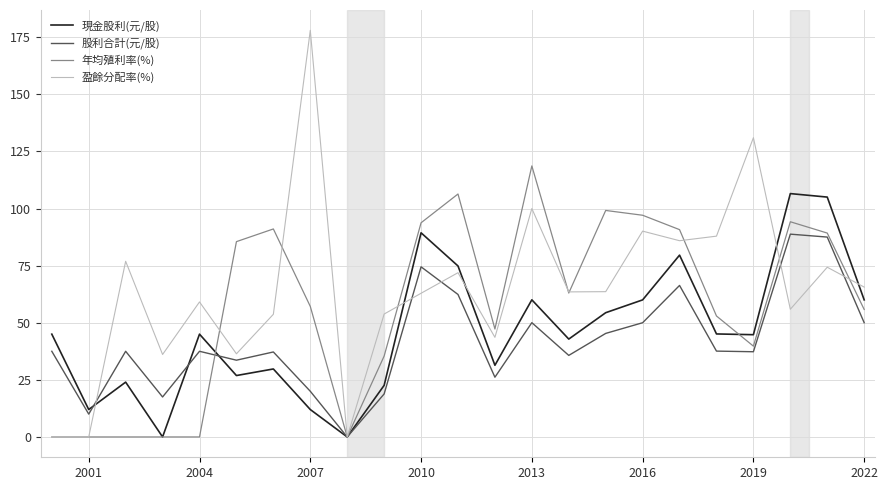

Which series has the widest spread of values?

盈餘分配率(%)